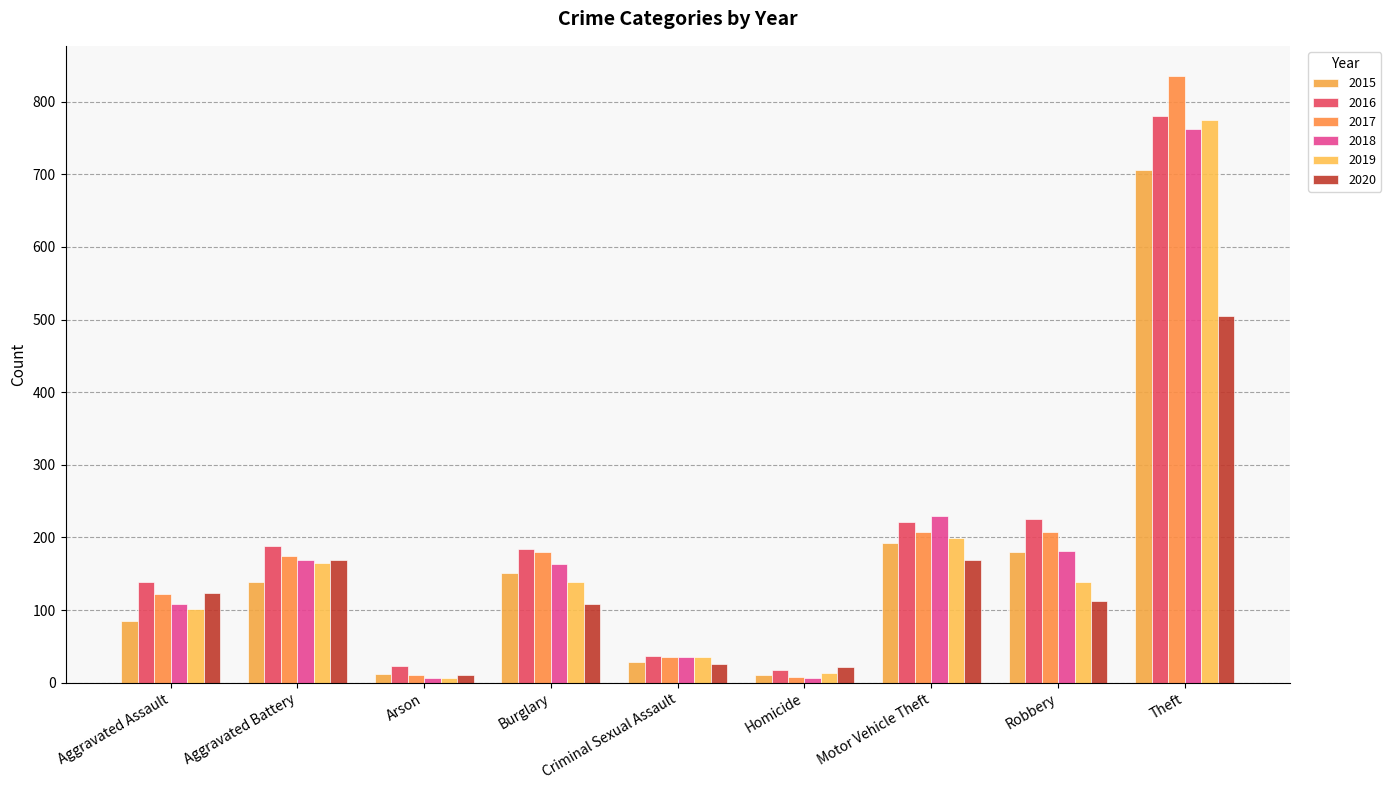

What is the total value across all series at Theft?

4362